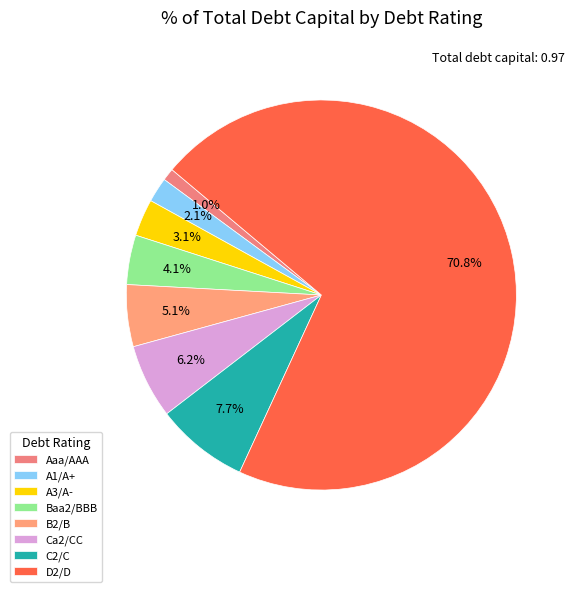

Is there any slice that represents more than half of the pie?

Yes